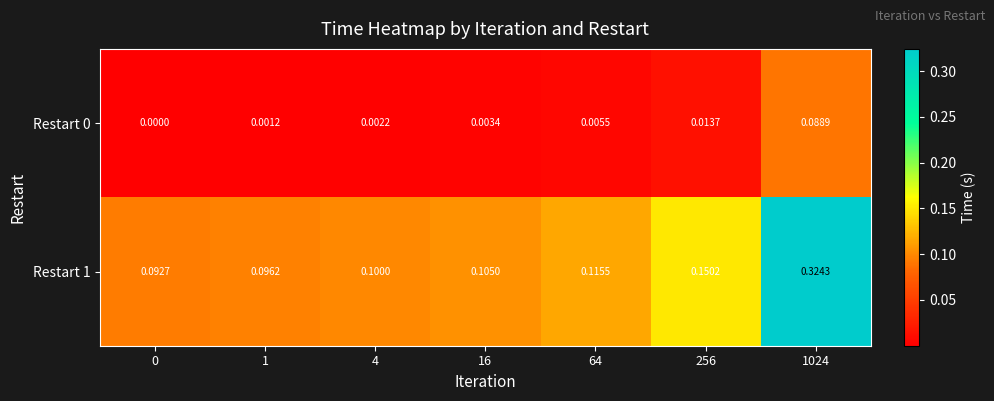

At which category is the sum across all series the highest?

1024